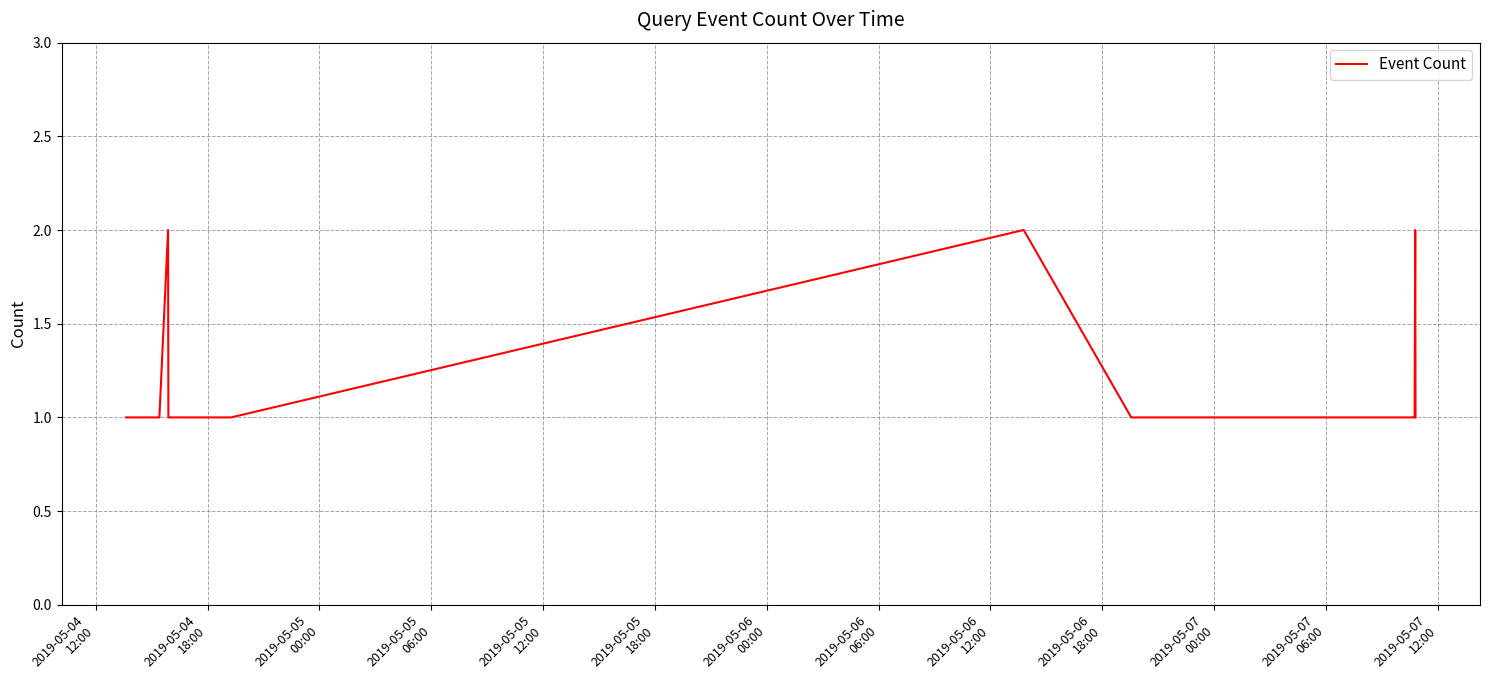

What is the smallest value displayed?

1